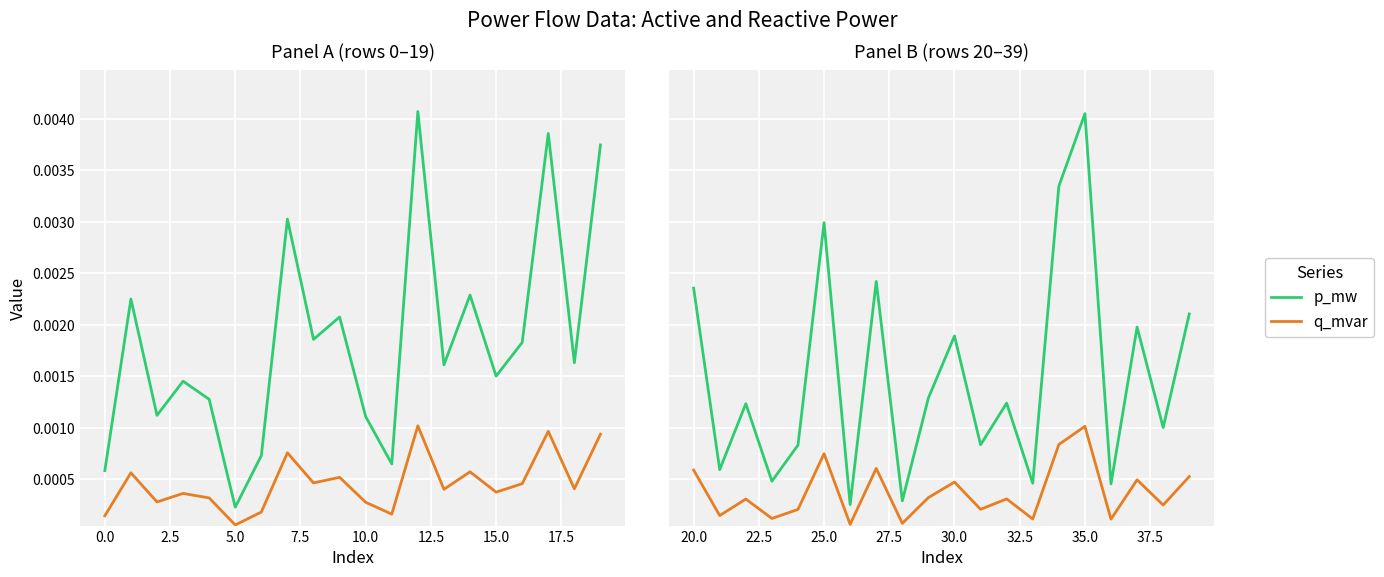

True or false: q_mvar and p_mw cross at least once.

False